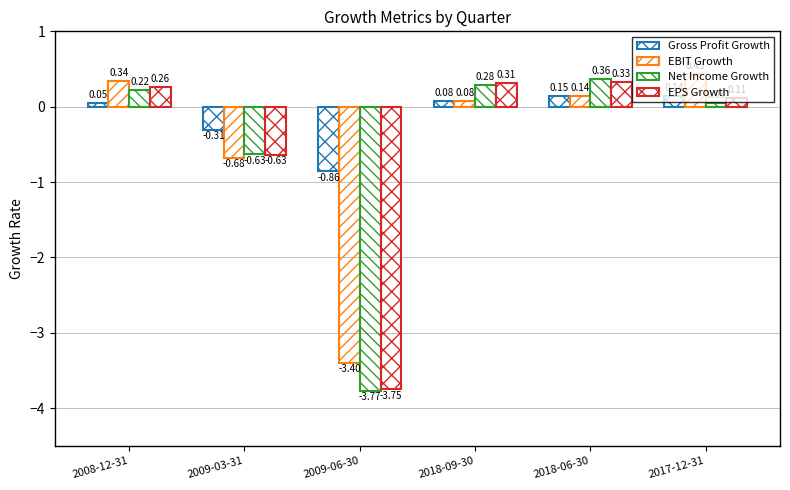

What is the sum of the Gross Profit Growth values at 2018-06-30 and 2017-12-31?

0.3